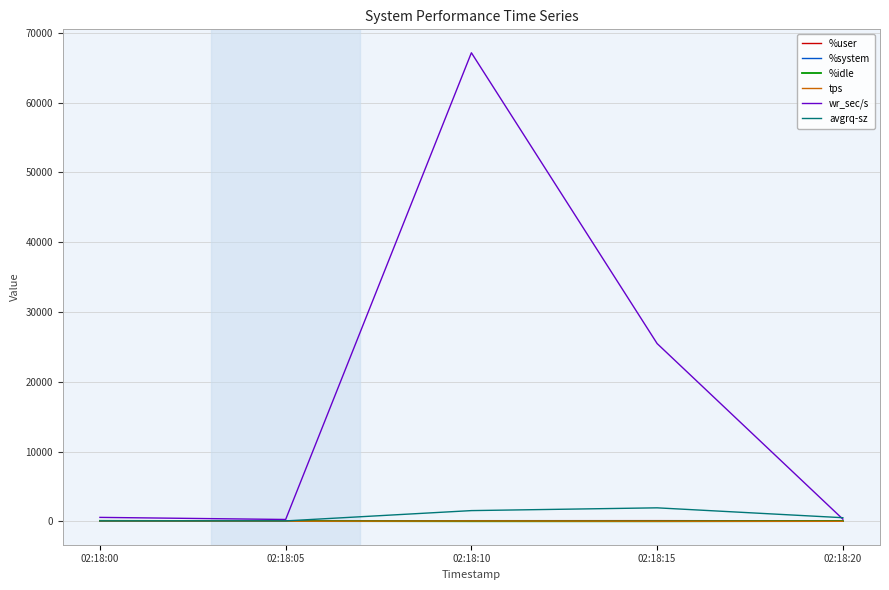

At which category is the sum across all series the highest?

02:18:10